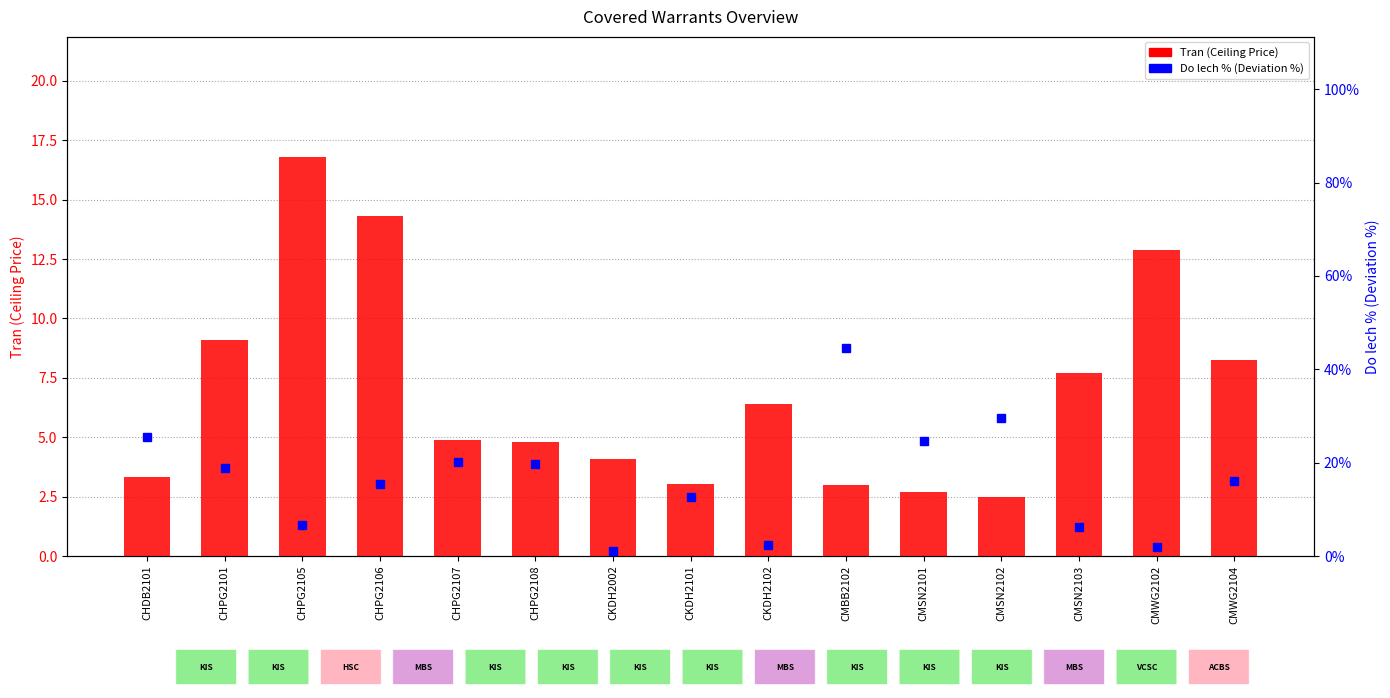

Reading right to left, list all the values displayed in this chart.

Tran (Ceiling): CMWG2104=8.2	CMWG2102=12.9	CMSN2103=7.7	CMSN2102=2.5	CMSN2101=2.7	CMBB2102=3.0	CKDH2102=6.4	CKDH2101=3.0	CKDH2002=4.1	CHPG2108=4.8	CHPG2107=4.9	CHPG2106=14.3	CHPG2105=16.8	CHPG2101=9.1	CHDB2101=3.3
Do lech %: CMWG2104=16.2	CMWG2102=1.9	CMSN2103=6.2	CMSN2102=29.5	CMSN2101=24.7	CMBB2102=44.5	CKDH2102=2.3	CKDH2101=12.6	CKDH2002=1.1	CHPG2108=19.6	CHPG2107=20.2	CHPG2106=15.3	CHPG2105=6.7	CHPG2101=18.9	CHDB2101=25.4